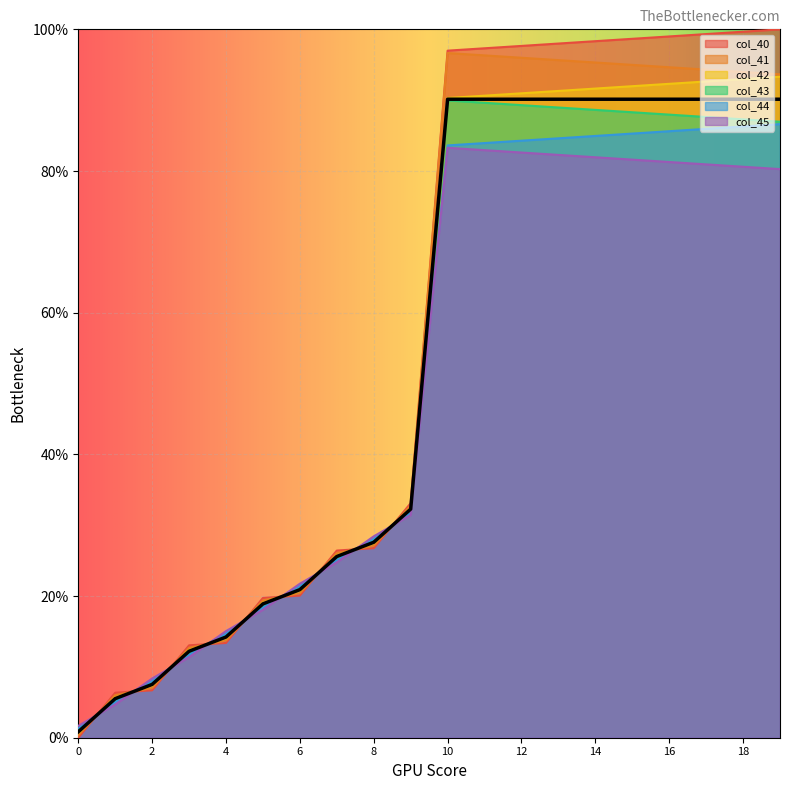

What is the value of the col_43 point at the 4th from the left?

12.0